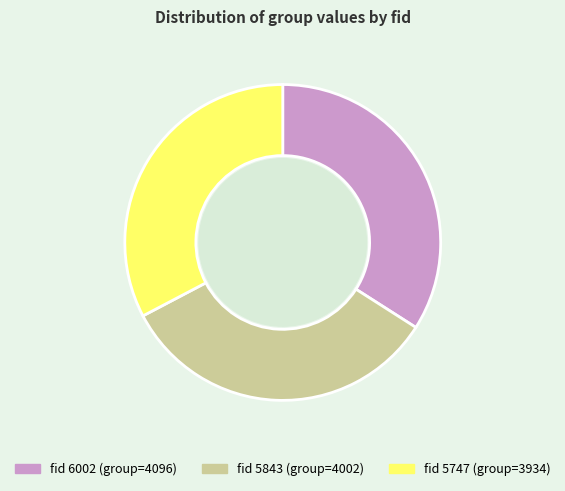

Is there any slice that represents more than half of the pie?

No